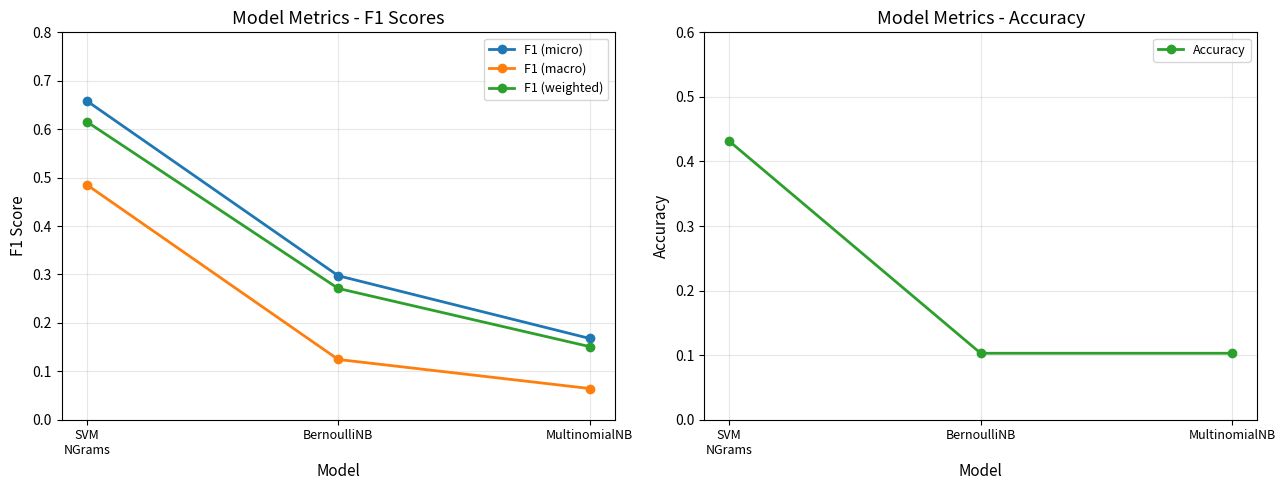

What is the label of the 1st point from the right?

MultinomialNB